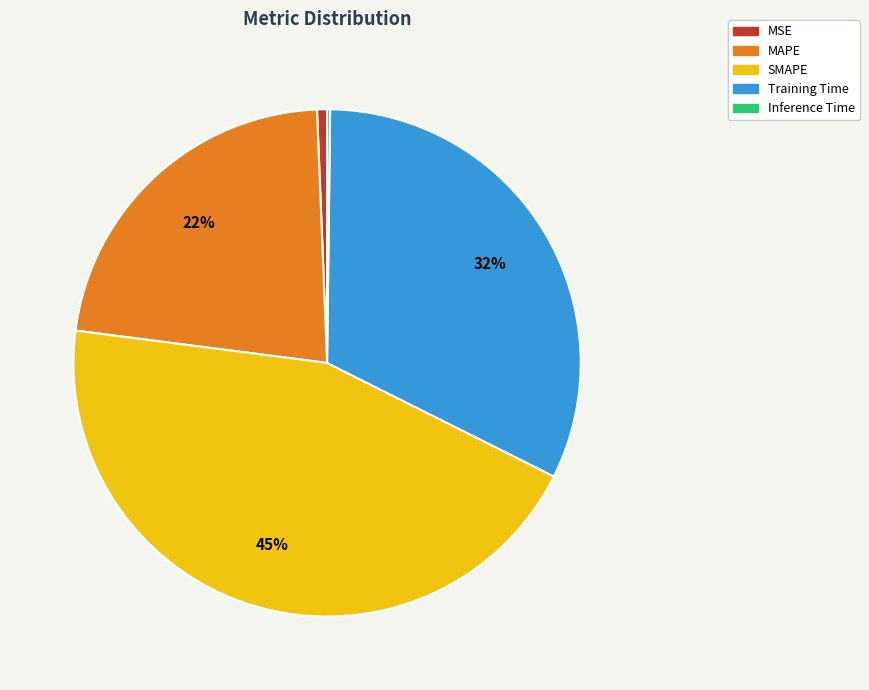

Which slice is the largest?

SMAPE